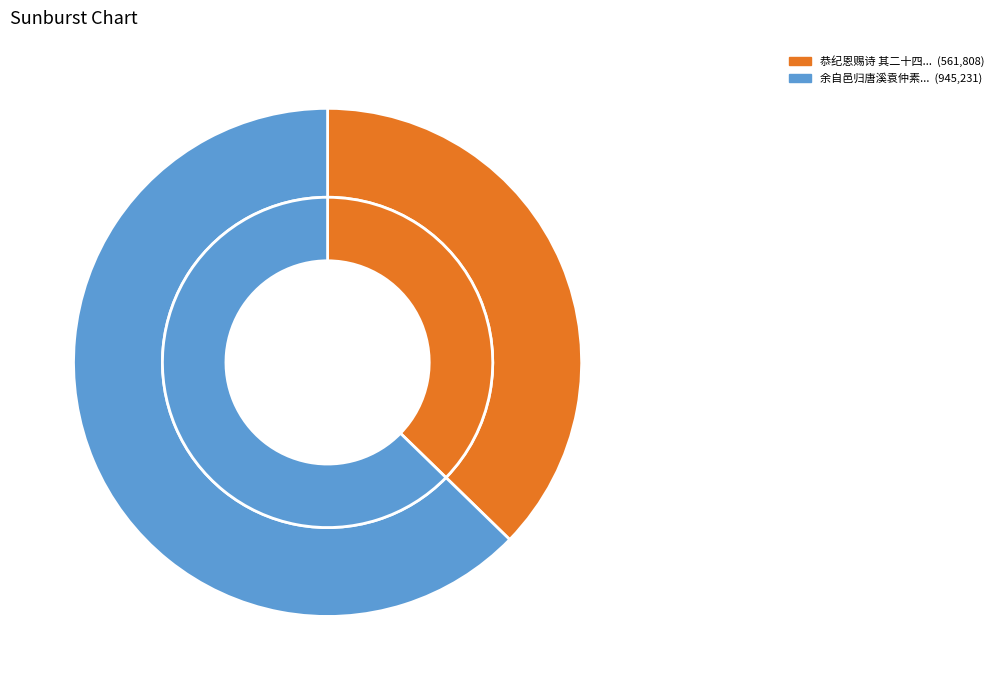

True or false: 余自邑归唐溪袁仲素兄弟拉归宿次日苦留连偶病以八句辞 accounts for 73% of the total.

False